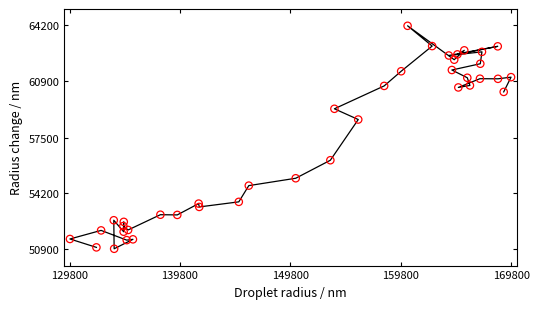

What Y value in the scatter plot is closest to 57535?

58591.9